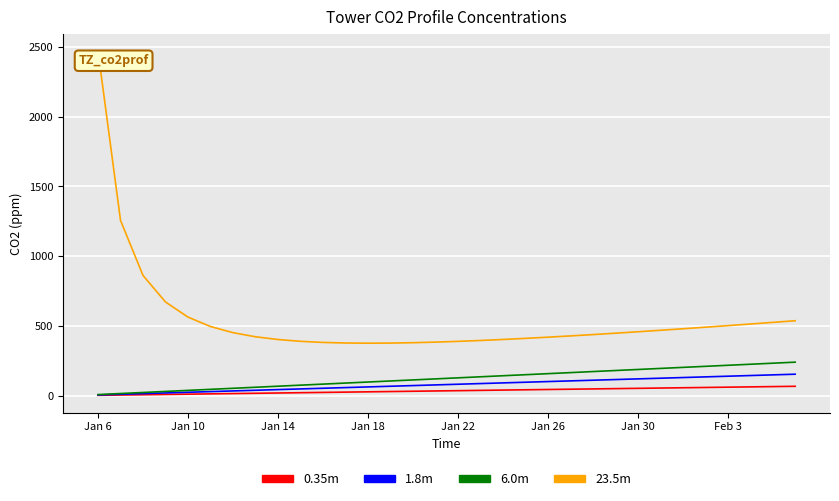

Which series has the largest range (max minus min)?

23.5m